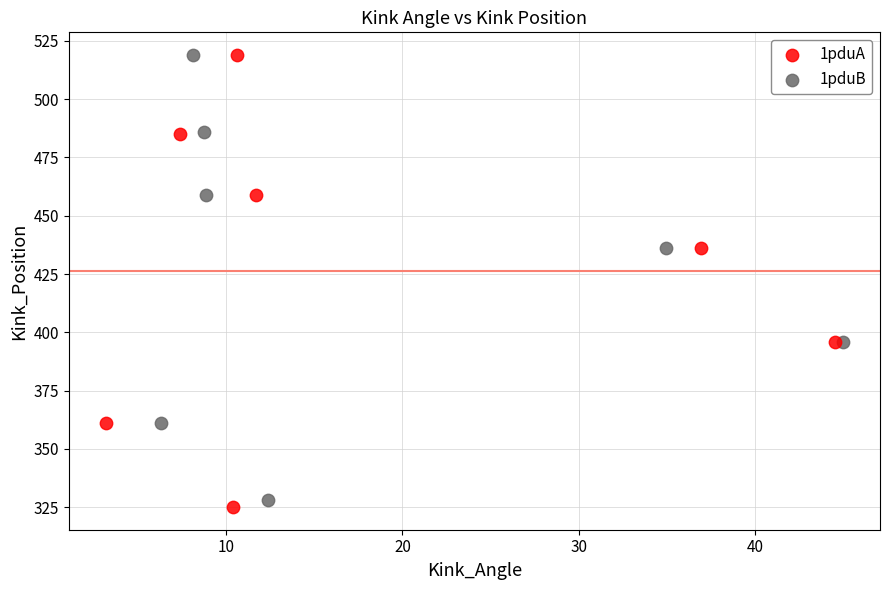

Which series has the largest Y range (max minus min)?

1pduA